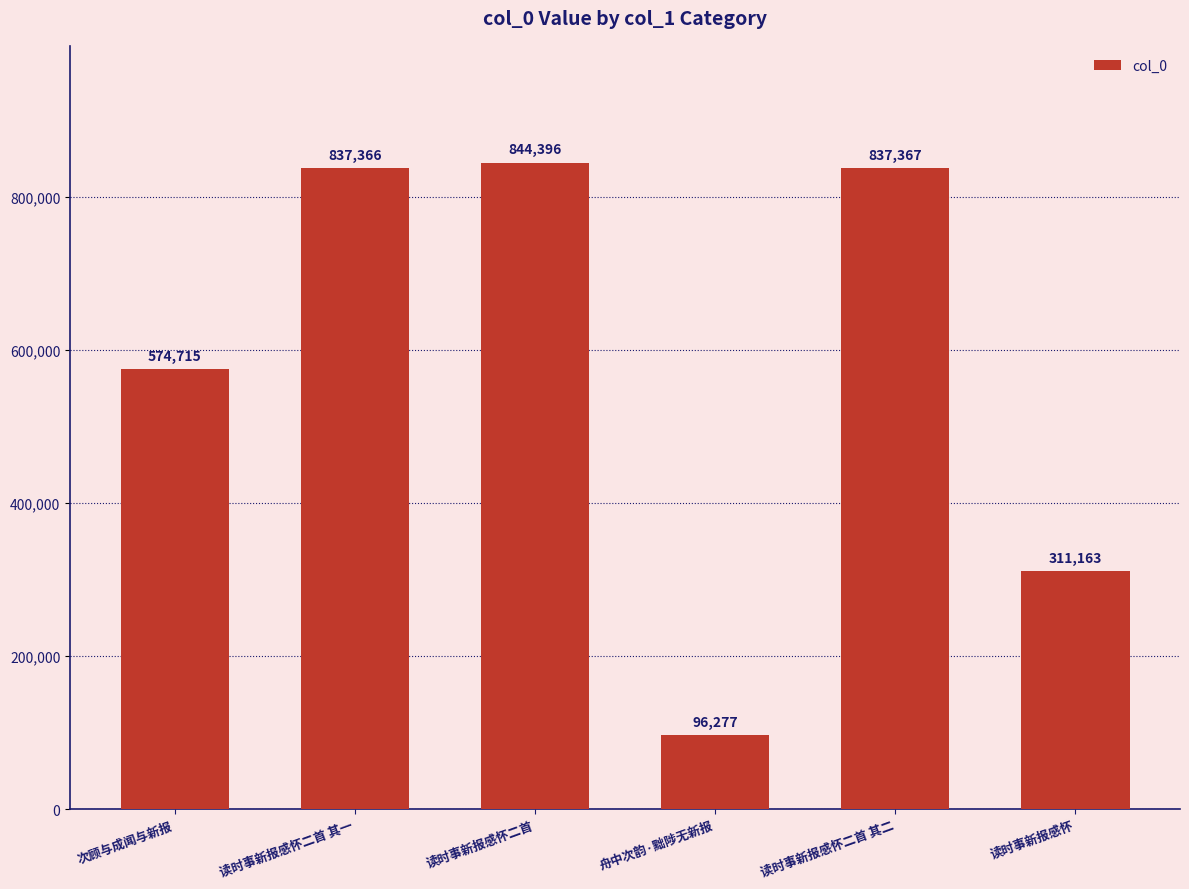

Approximately how many times larger is the value at 读时事新报感怀 compared to 读时事新报感怀二首 其二?

0.4